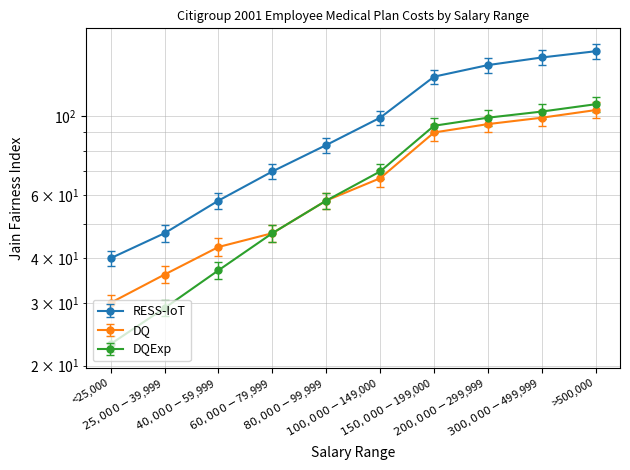

What is the spread (max minus min) of values at $100,000-$149,000?

32